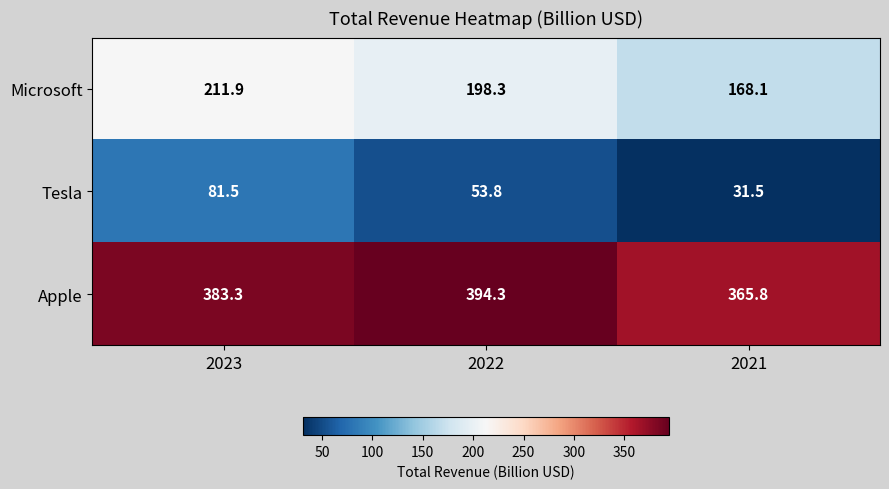

Rank the series by their average value, from highest to lowest.

Apple, Microsoft, Tesla